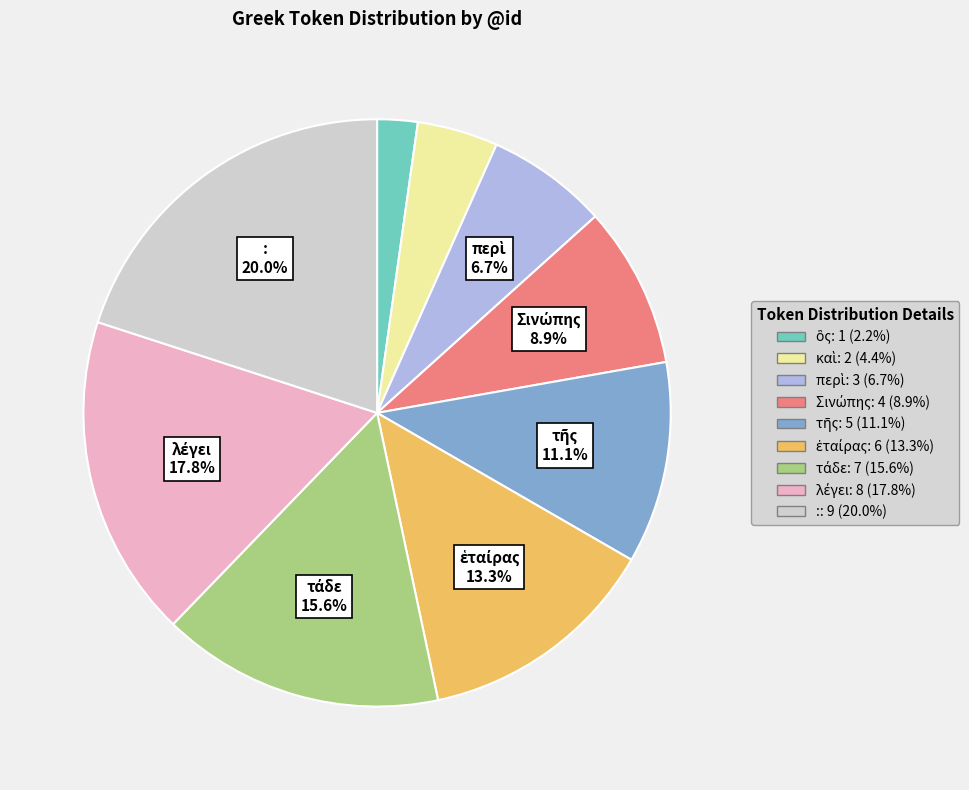

Is there a majority slice in this chart?

No